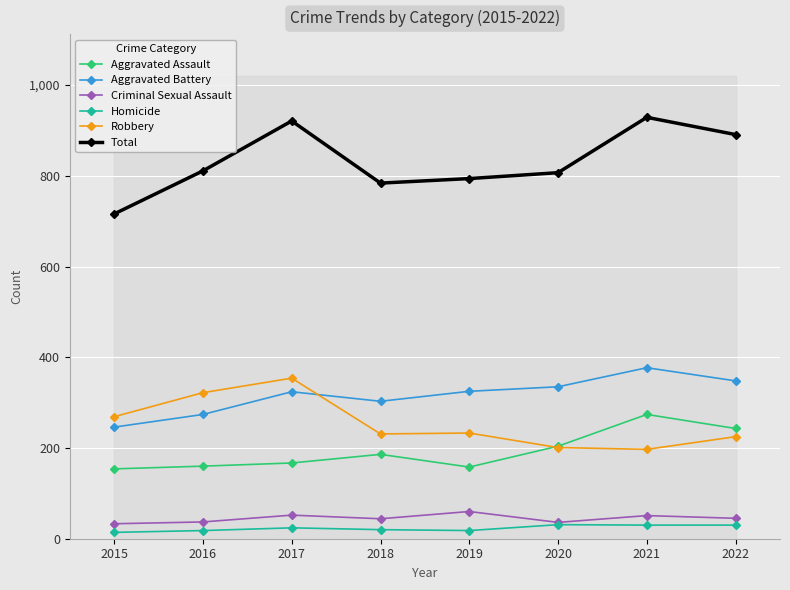

Which category has the lowest value in the Robbery series?

2021